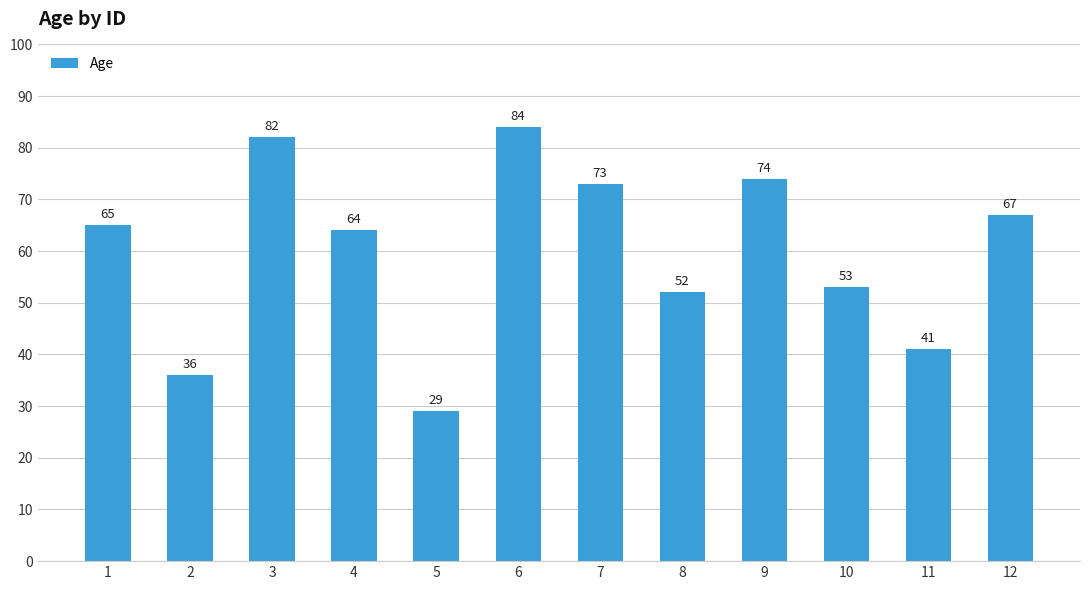

True or false: the data shows 87 at 1.

False